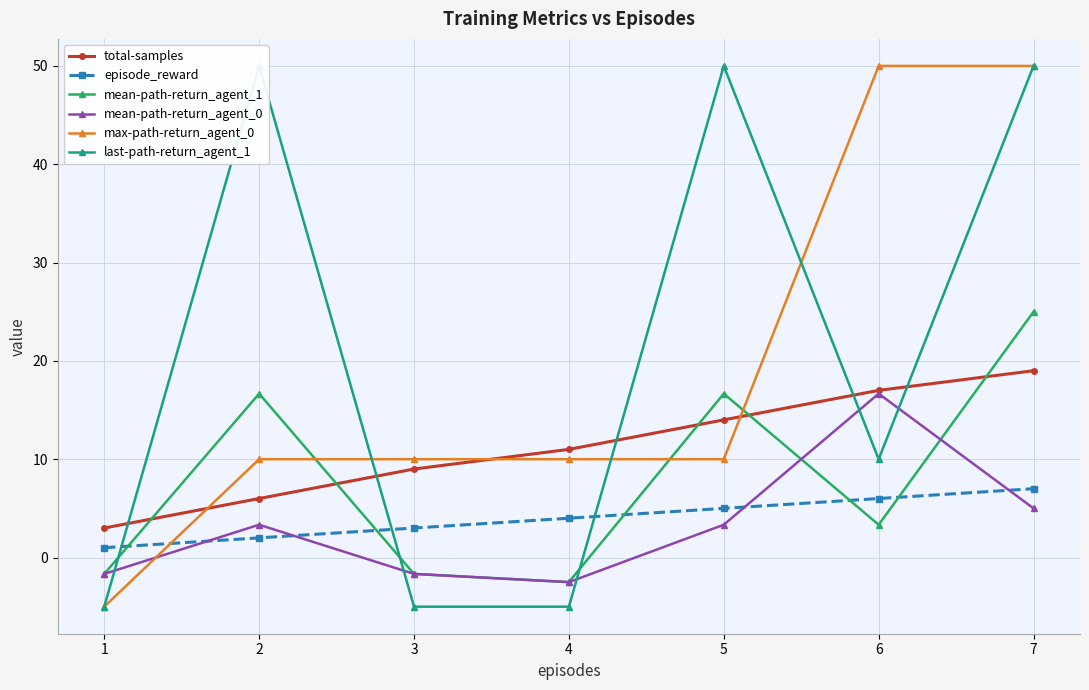

Reading left to right, list all the values displayed in this chart.

total-samples: 1=3.0	2=6.0	3=9.0	4=11.0	5=14.0	6=17.0	7=19.0
episode_reward: 1=1.0	2=2.0	3=3.0	4=4.0	5=5.0	6=6.0	7=7.0
mean-path-return_agent_1: 1=-1.7	2=16.7	3=-1.7	4=-2.5	5=16.7	6=3.3	7=25.0
mean-path-return_agent_0: 1=-1.7	2=3.3	3=-1.7	4=-2.5	5=3.3	6=16.7	7=5.0
max-path-return_agent_0: 1=-5.0	2=10.0	3=10.0	4=10.0	5=10.0	6=50.0	7=50.0
last-path-return_agent_1: 1=-5.0	2=50.0	3=-5.0	4=-5.0	5=50.0	6=10.0	7=50.0